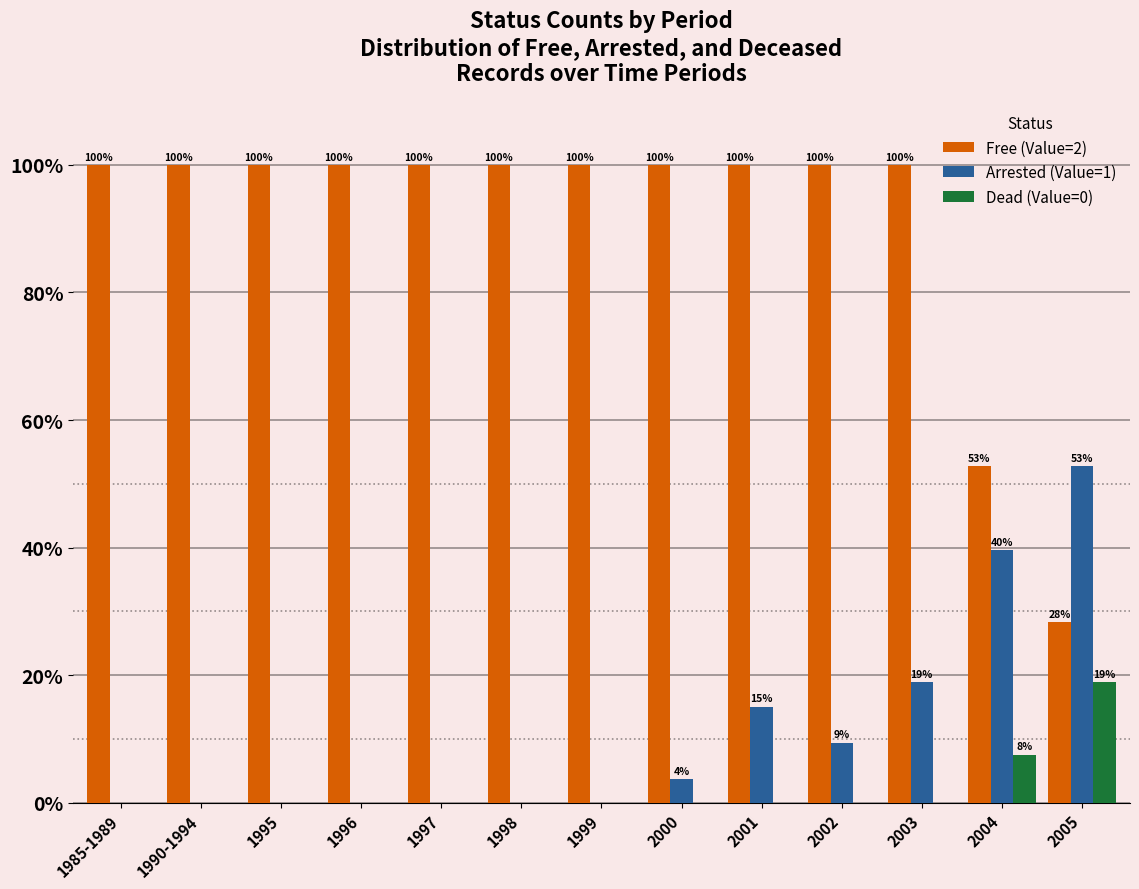

The value of Free (Value=2) at 1999 is 156.2. True or false?

False